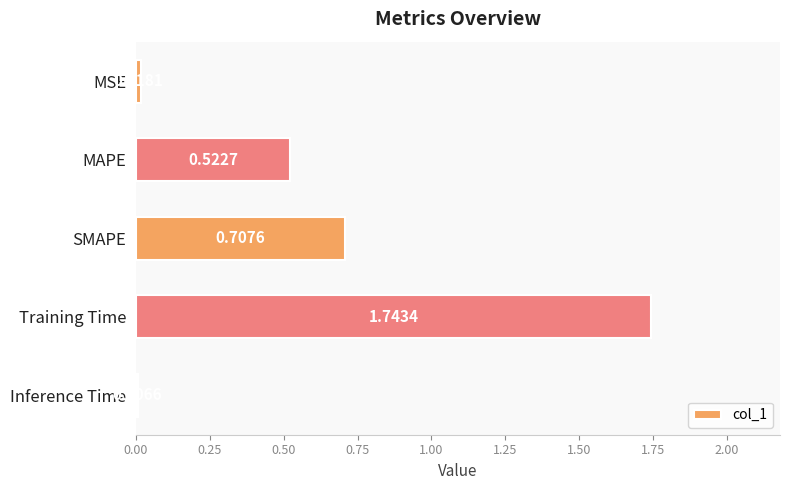

How many categories are shown in the chart?

5